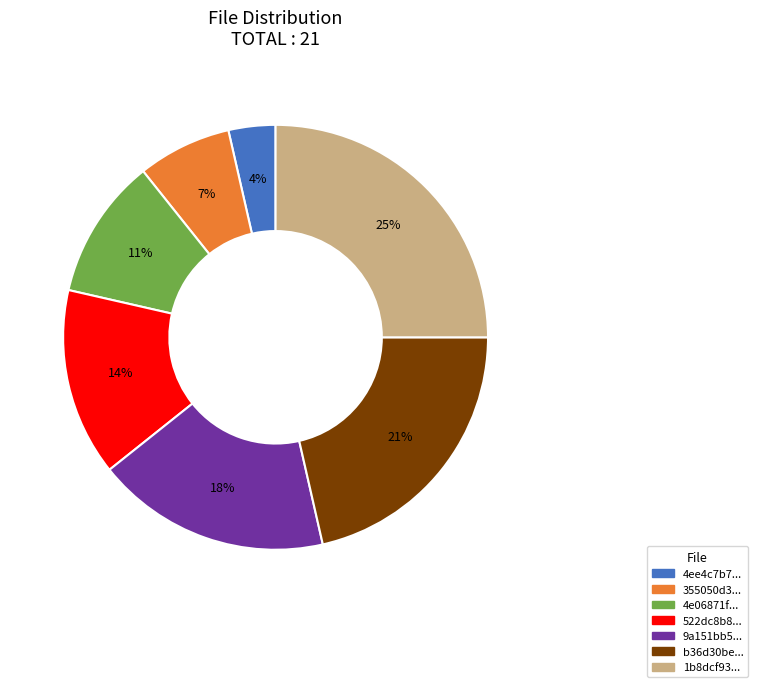

Is there a majority slice in this chart?

No